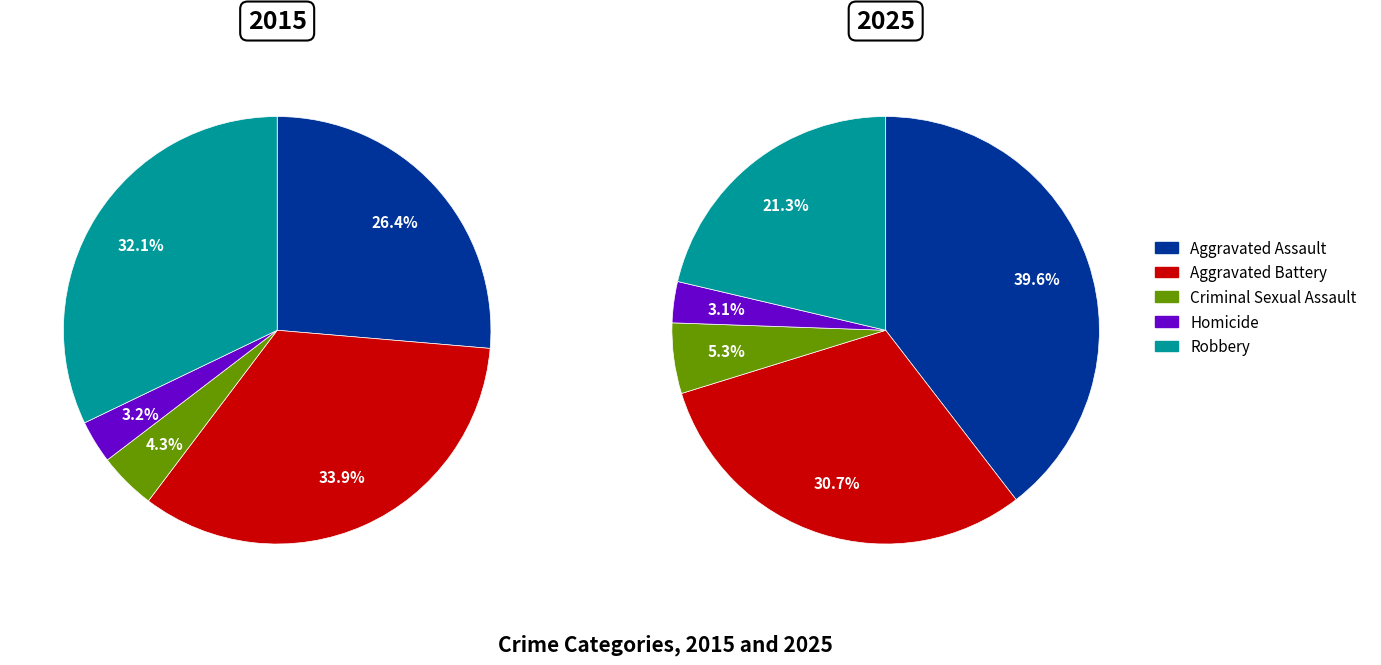

True or false: Robbery accounts for 21% of the total.

True